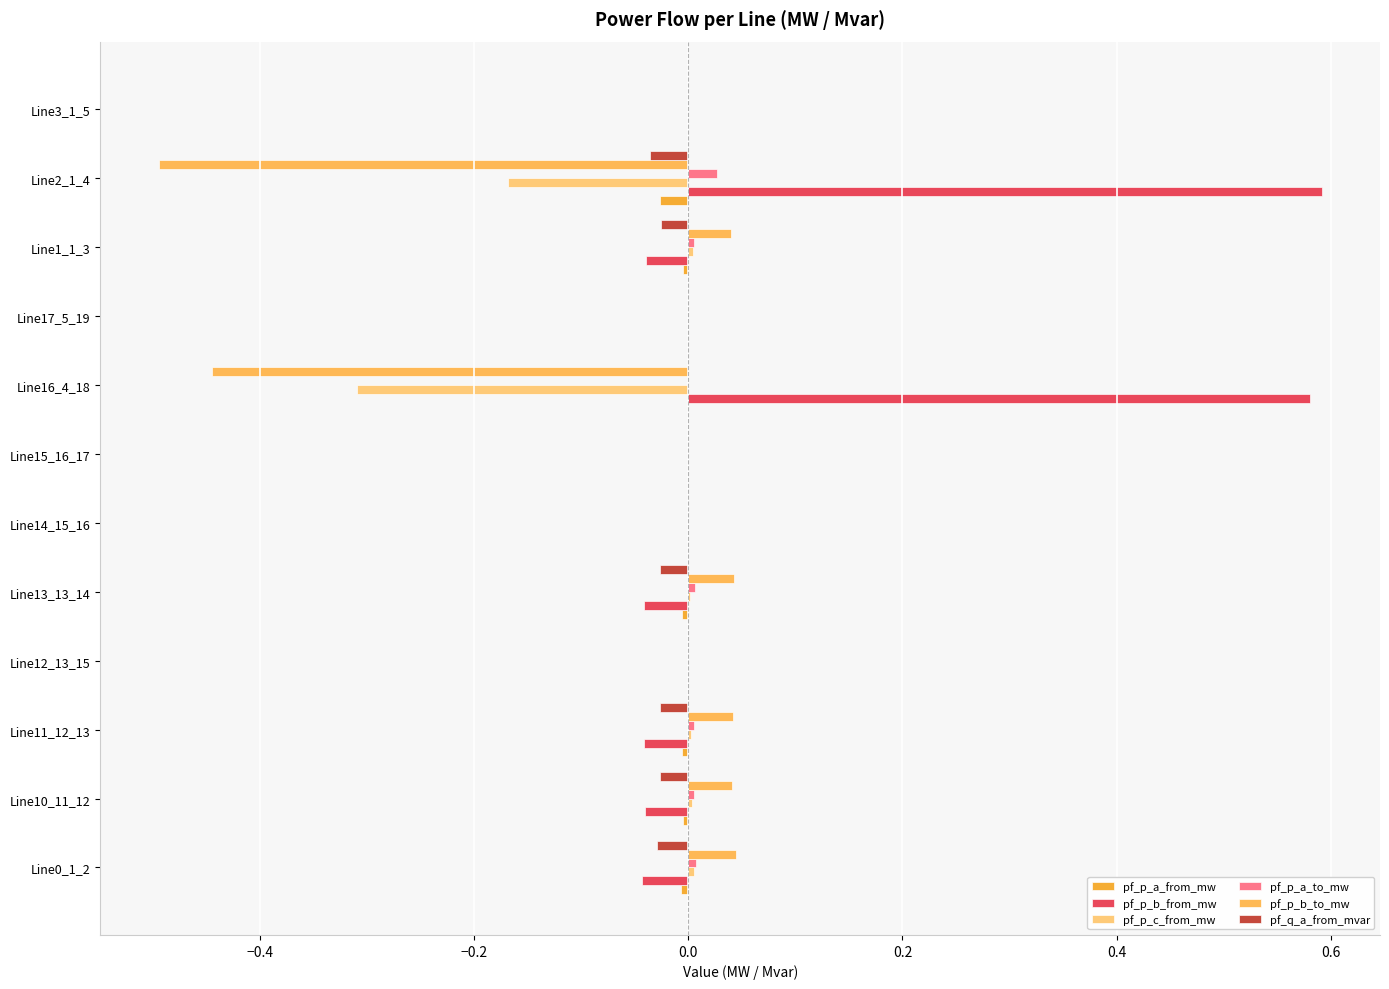

What are all the series names shown in the legend?

pf_p_a_from_mw, pf_p_b_from_mw, pf_p_c_from_mw, pf_p_a_to_mw, pf_p_b_to_mw, pf_q_a_from_mvar